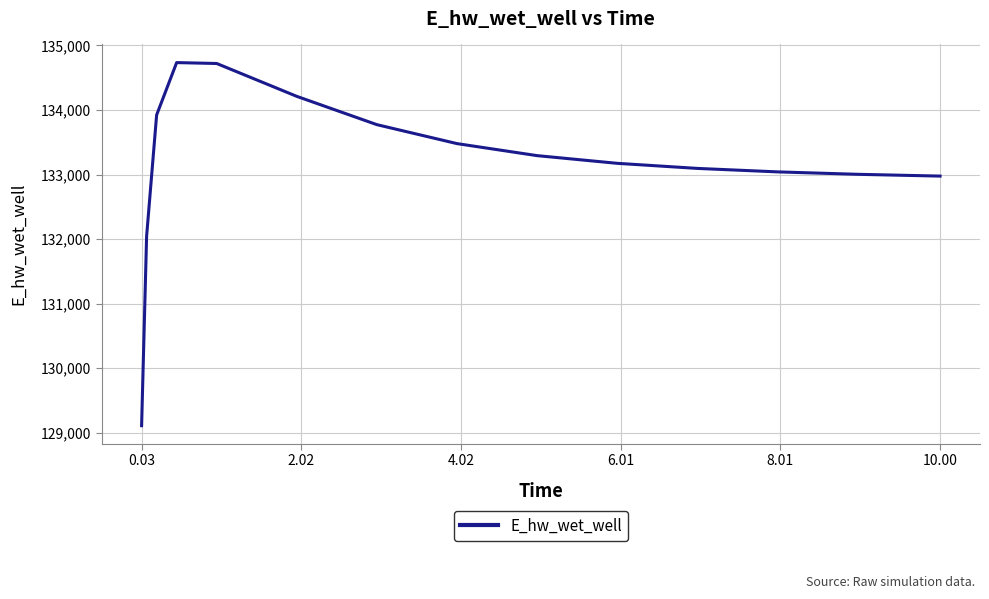

What is the maximum value shown in the chart?

134734.7